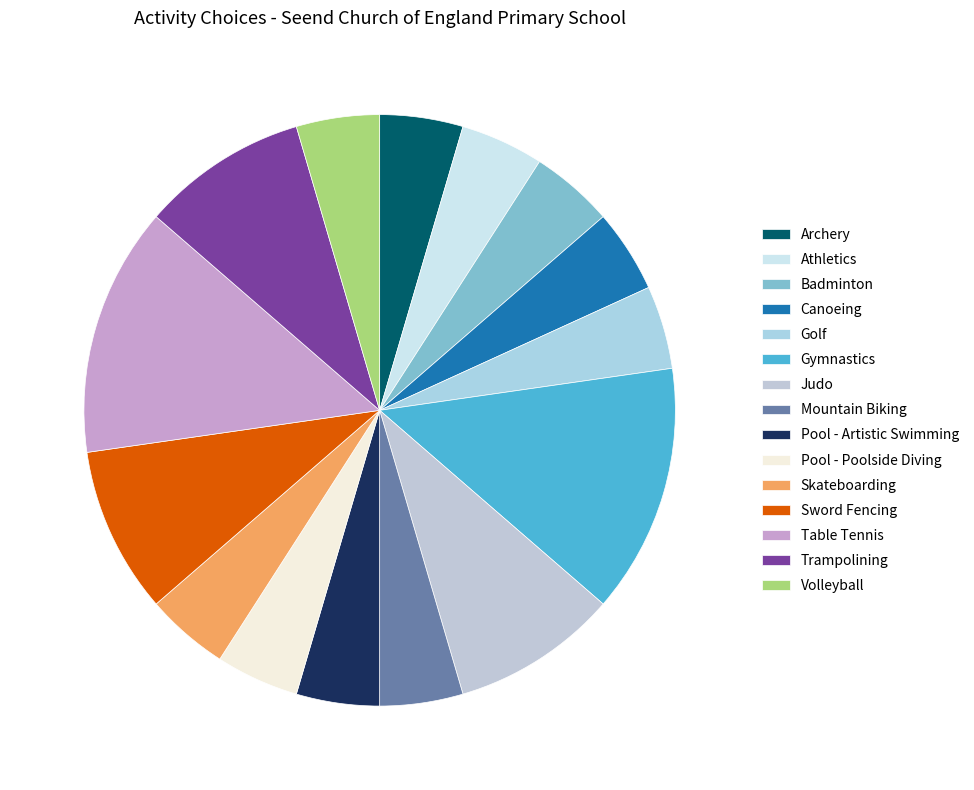

The Volleyball slice represents 5% of the pie. True or false?

True